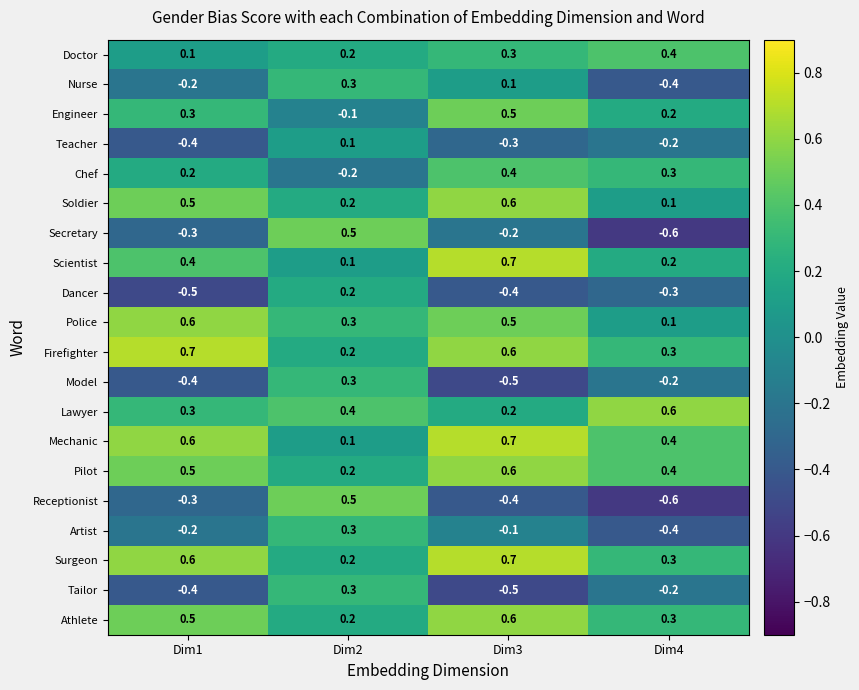

What is the minimum value shown in the chart?

-0.6